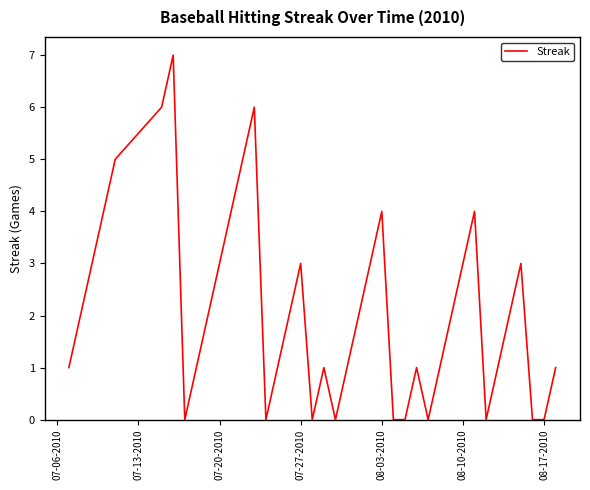

What is the difference between the second highest and minimum values?

6